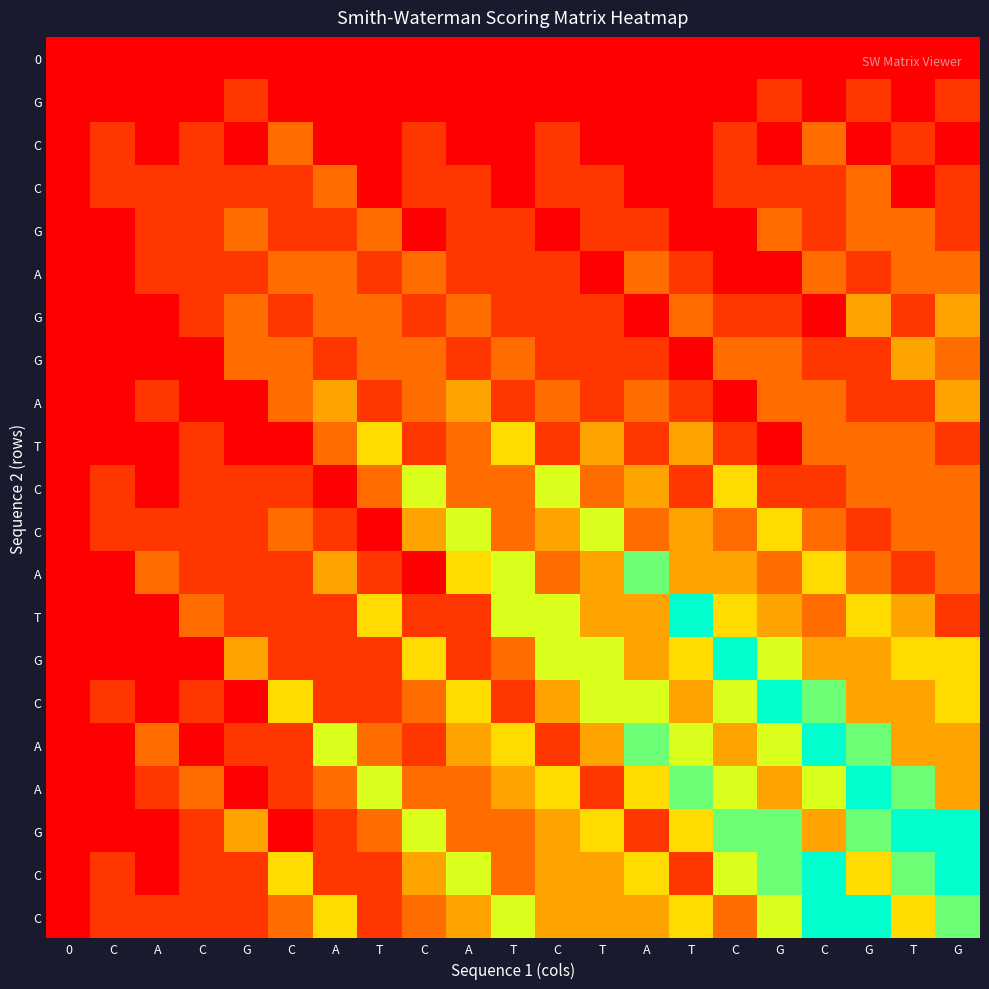

What is the spread (max minus min) of values at C?

1